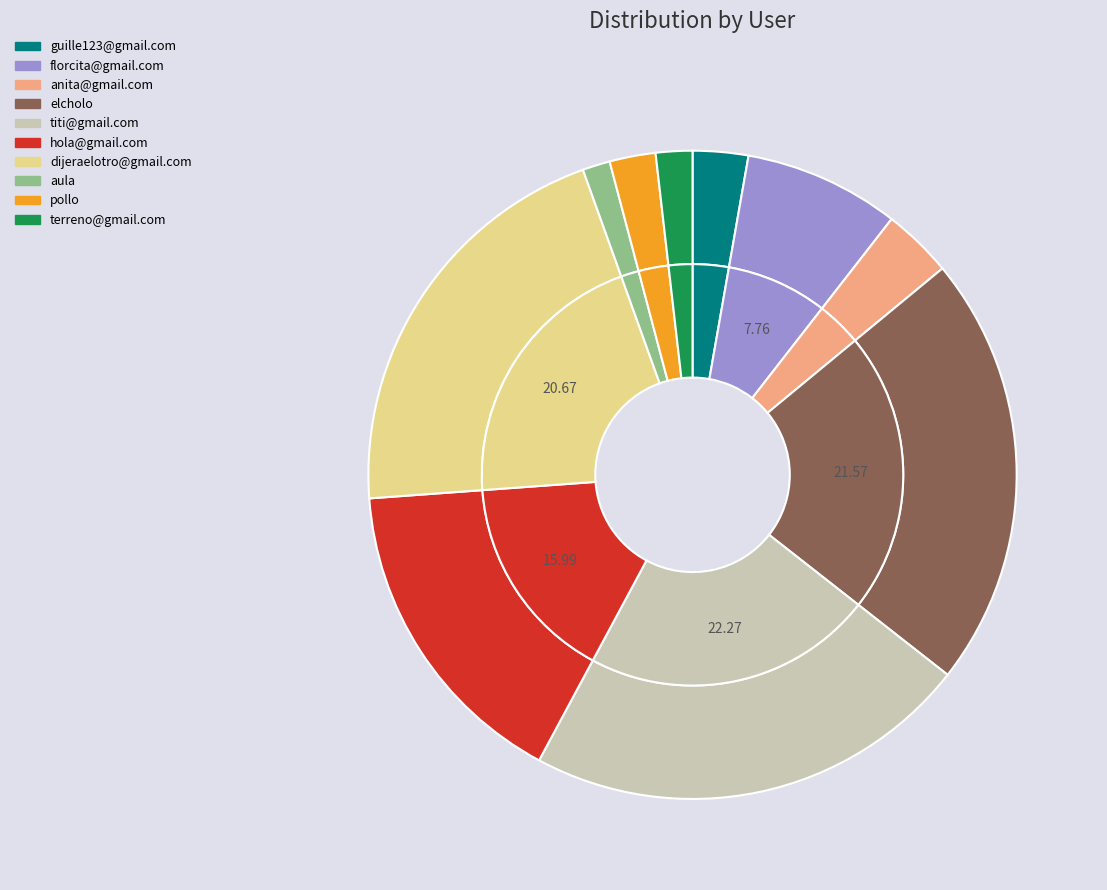

What percentage is the aula slice, to the nearest percent?

1%